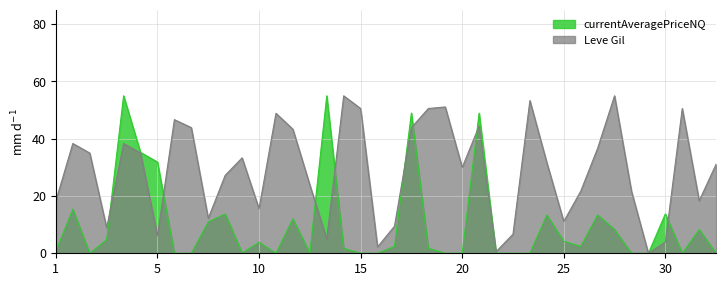

What is the greatest value displayed?

55.0